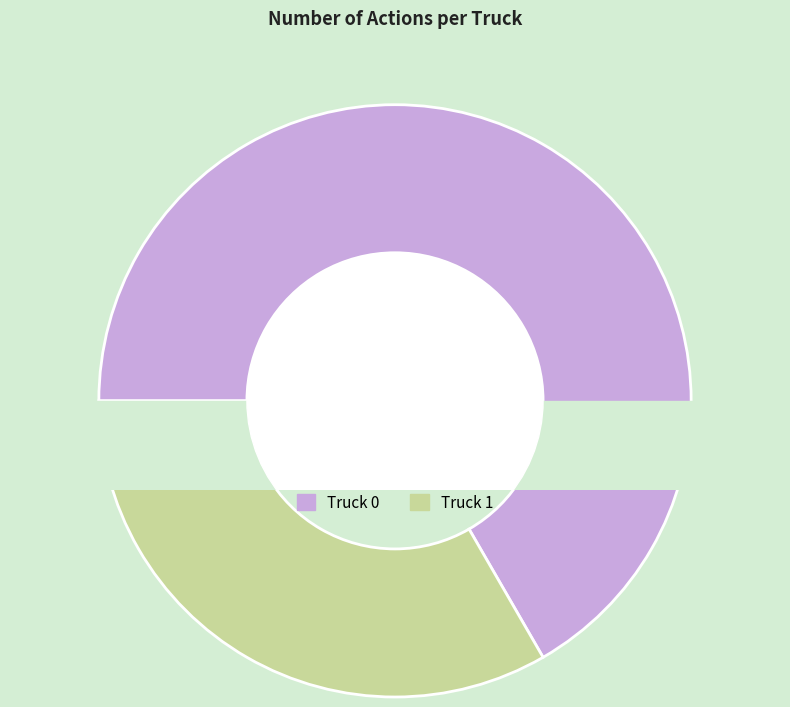

Is Truck 1 the majority of the pie?

No